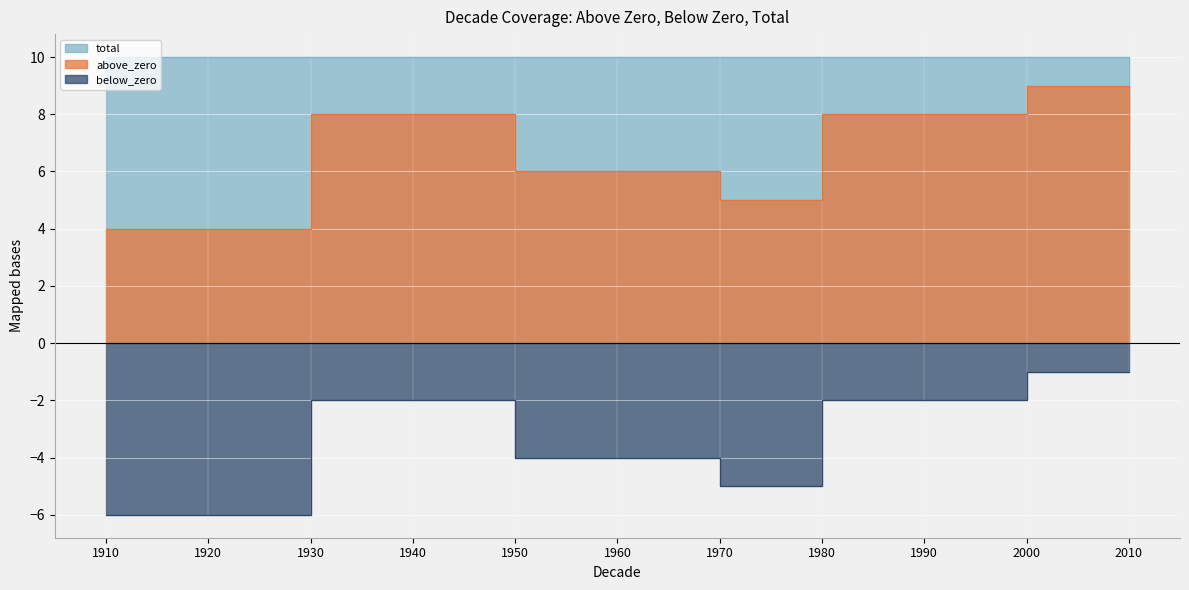

Rank the series by their maximum value, from lowest to highest.

below_zero, above_zero, total